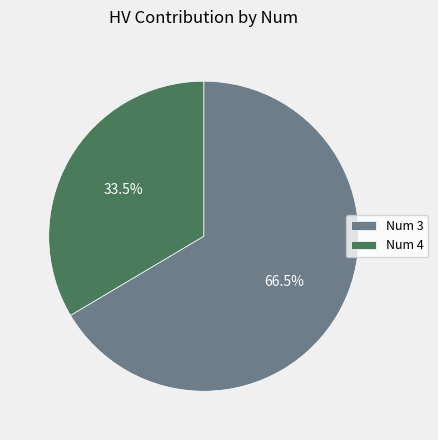

Which category has the biggest portion of the pie?

Num 3